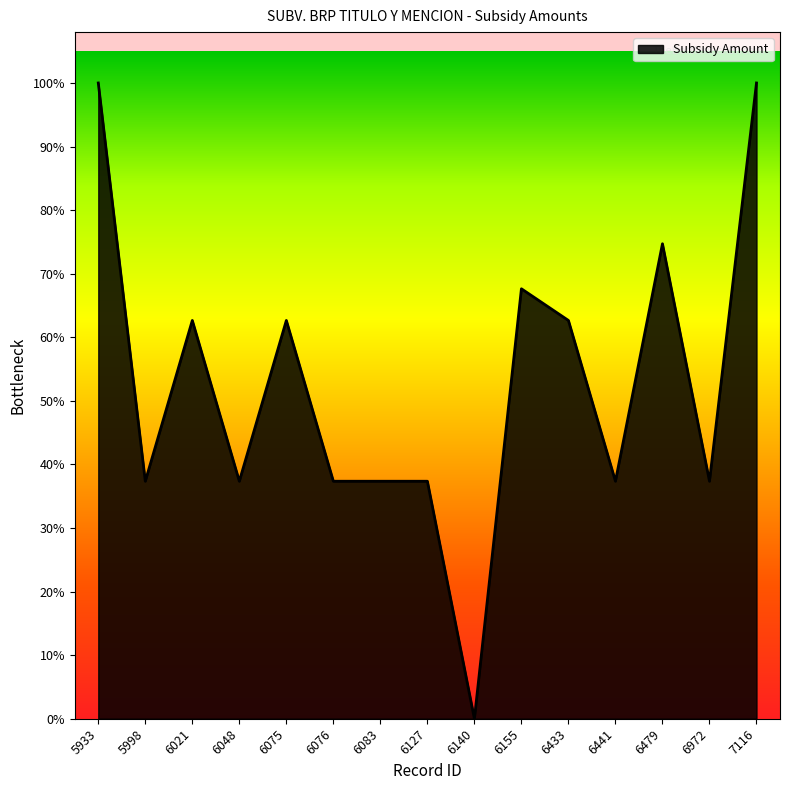

At which category does the chart reach its minimum across all series?

6140